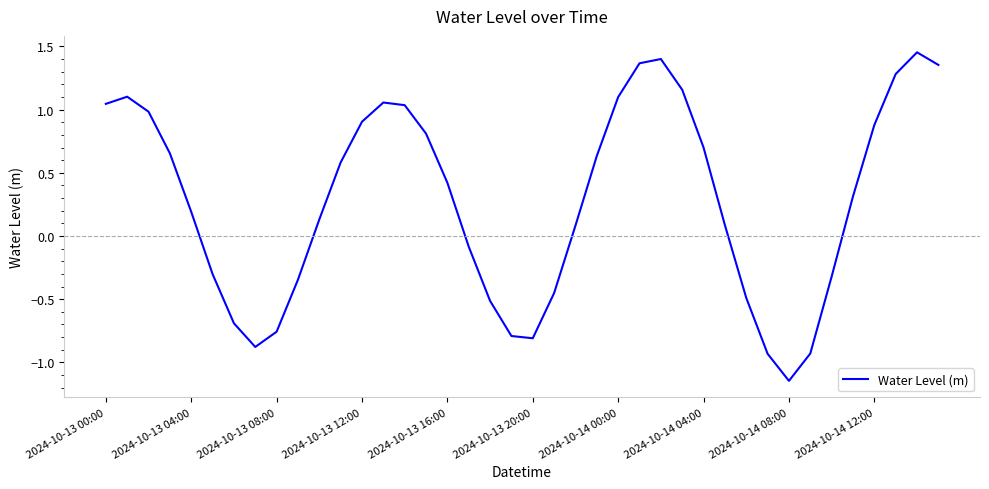

What is the difference between the maximum and minimum values?

2.6